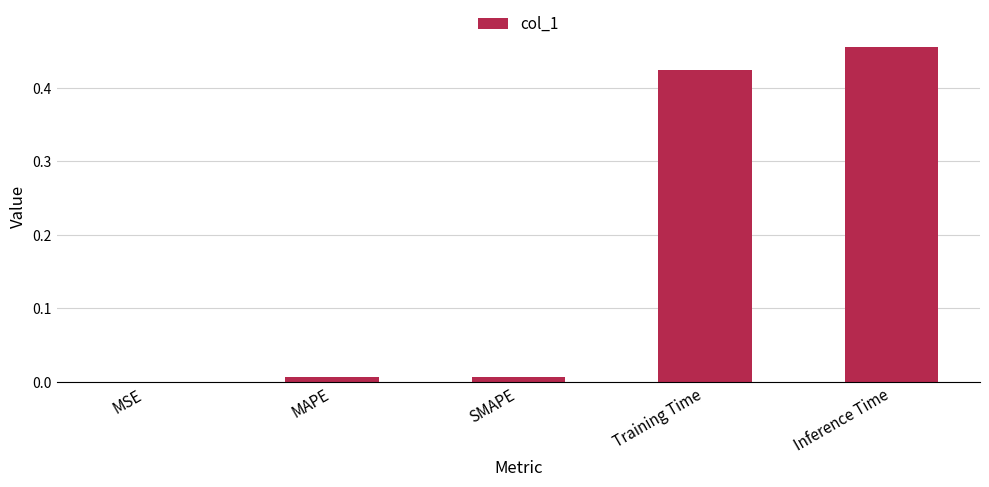

Which category has the highest value across all series?

Inference Time